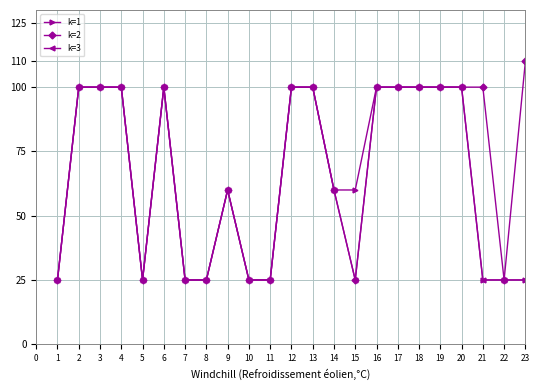

At how many categories does at least one series exceed 48?

16